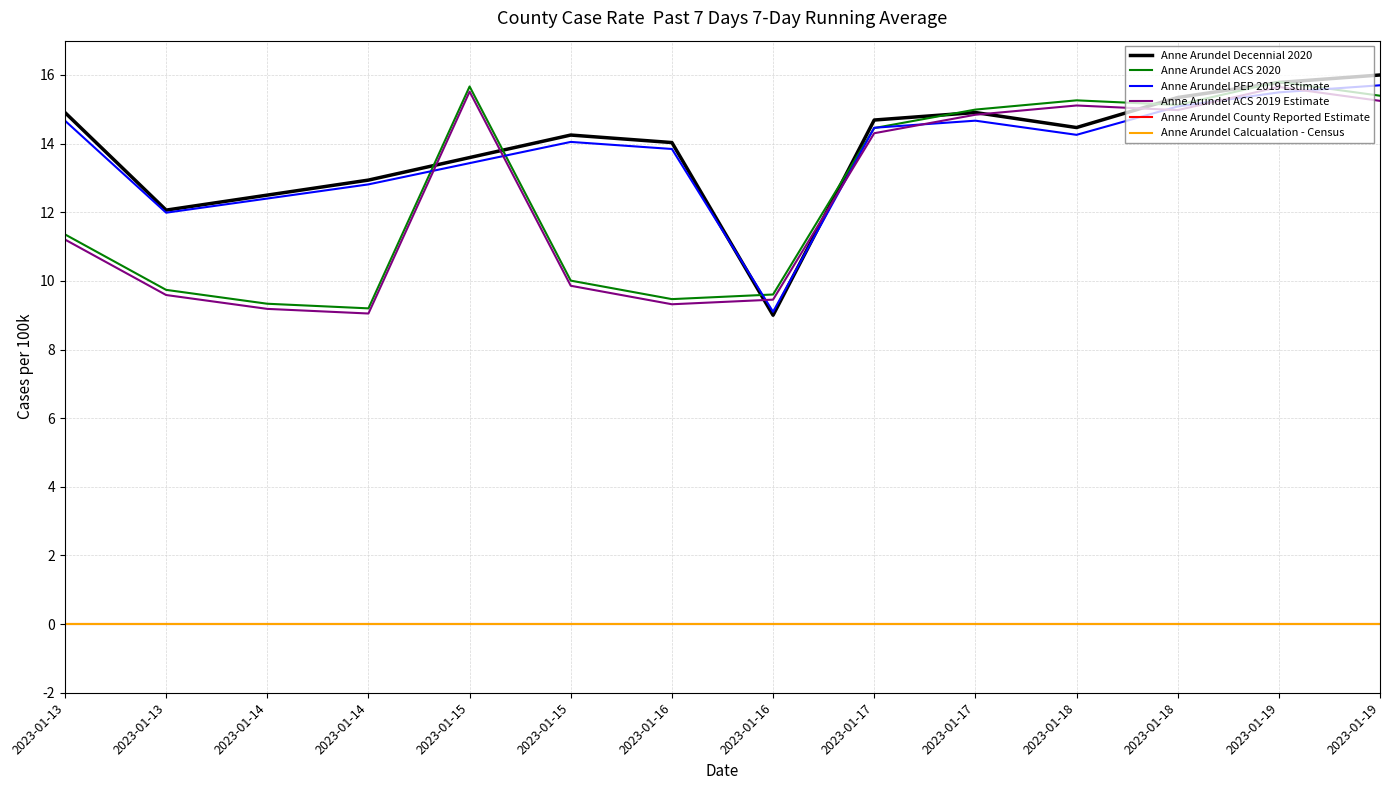

Is the value of Anne Arundel County Reported Estimate at 2023-01-17 greater than the value of Anne Arundel ACS 2020 at 2023-01-15?

No